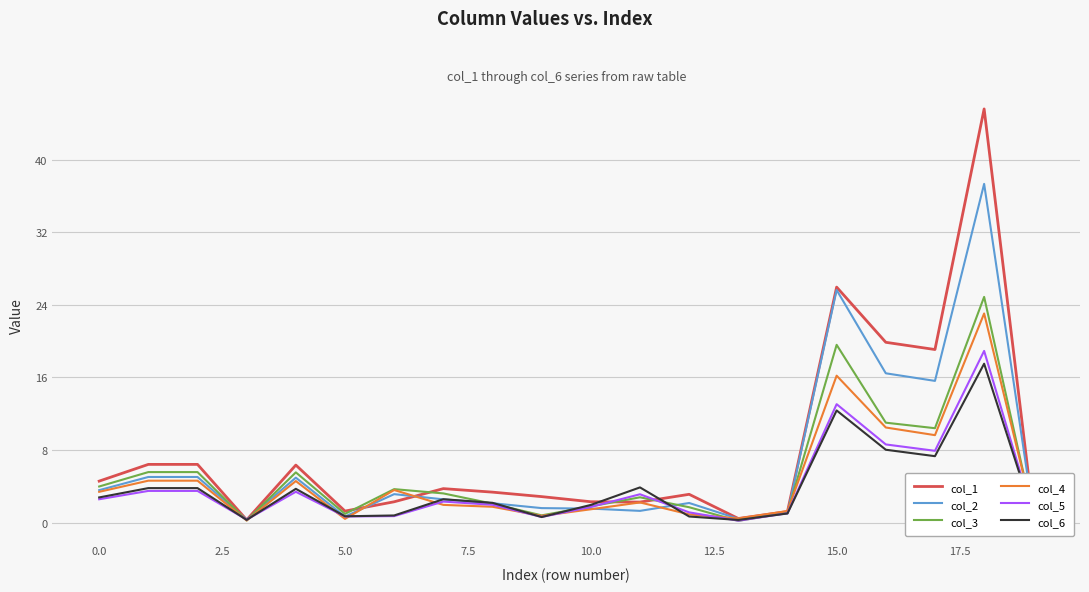

What is the greatest value displayed?

45.6